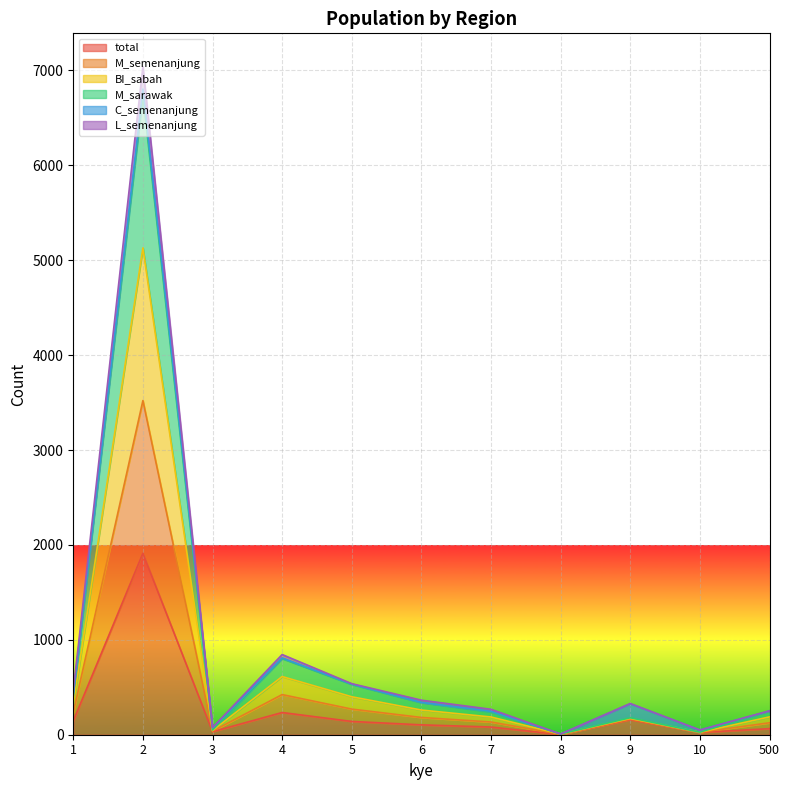

What is the highest value of the M_sarawak series?

7039